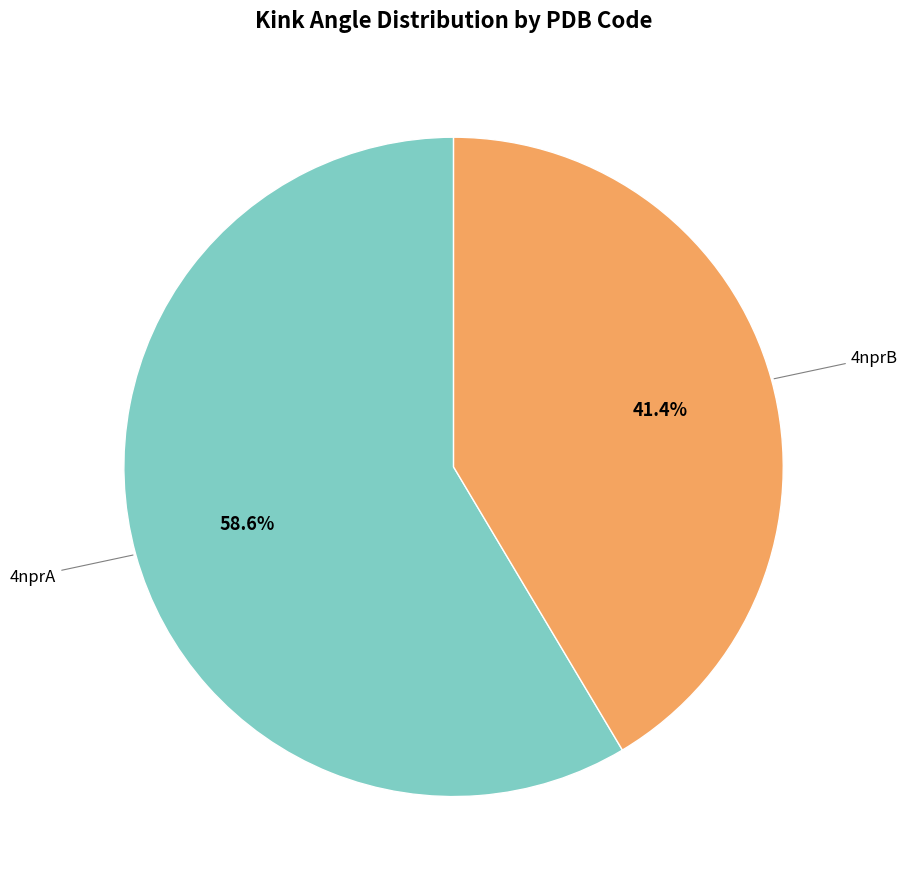

Does any single category account for the majority?

Yes